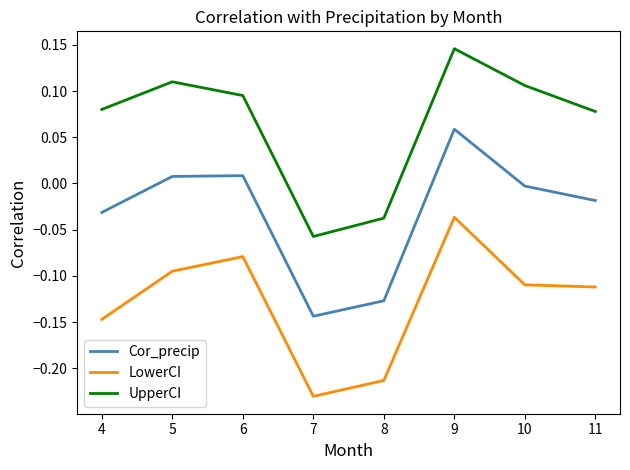

Where is the first local minimum for Cor_precip?

7